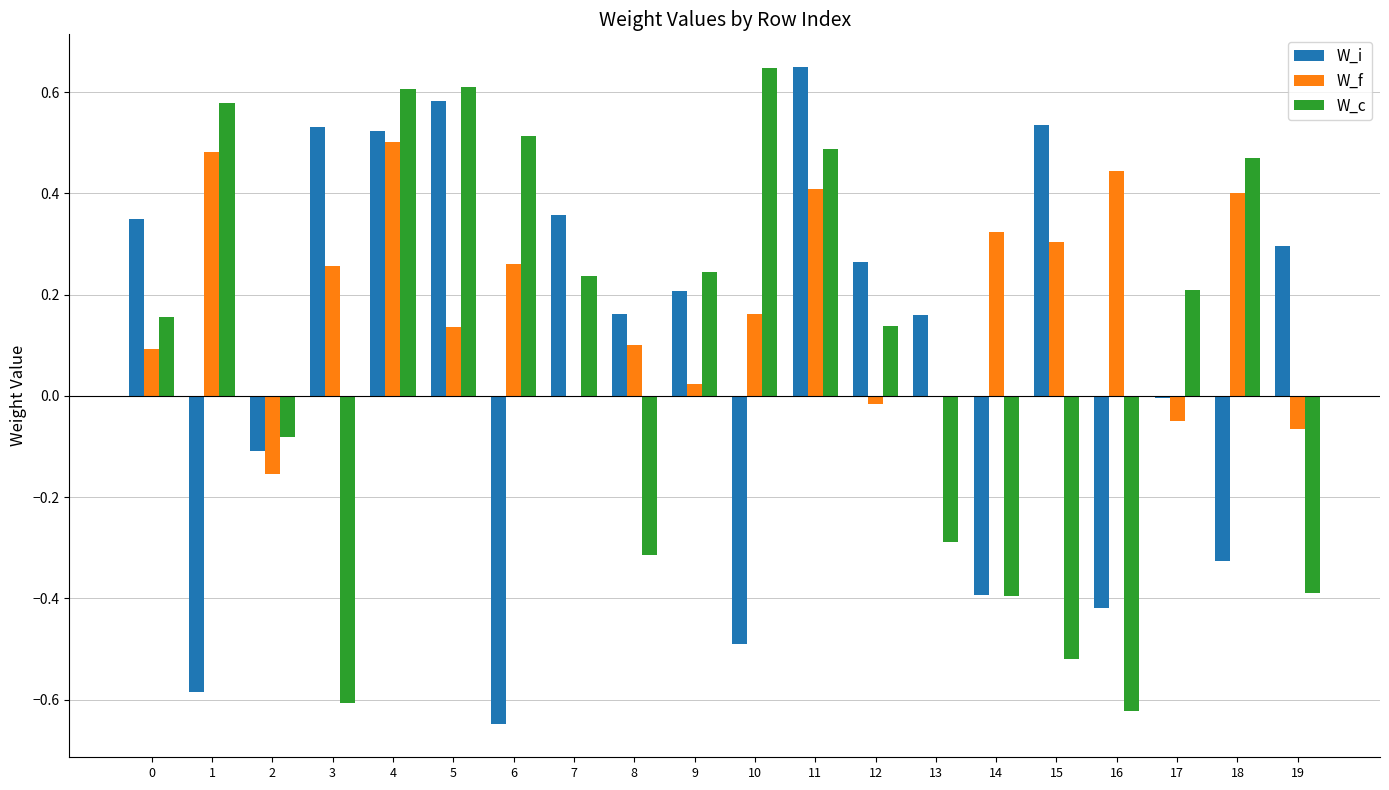

Which series changed the most between 4 and 19?

W_c